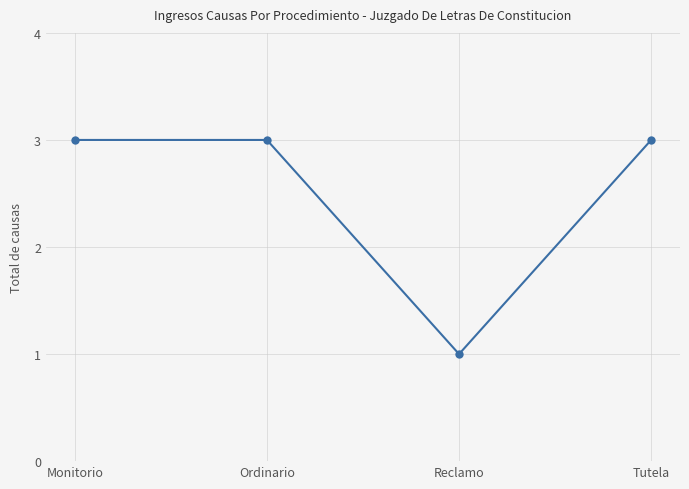

Approximately how many times larger is the value at Reclamo compared to Ordinario?

0.3